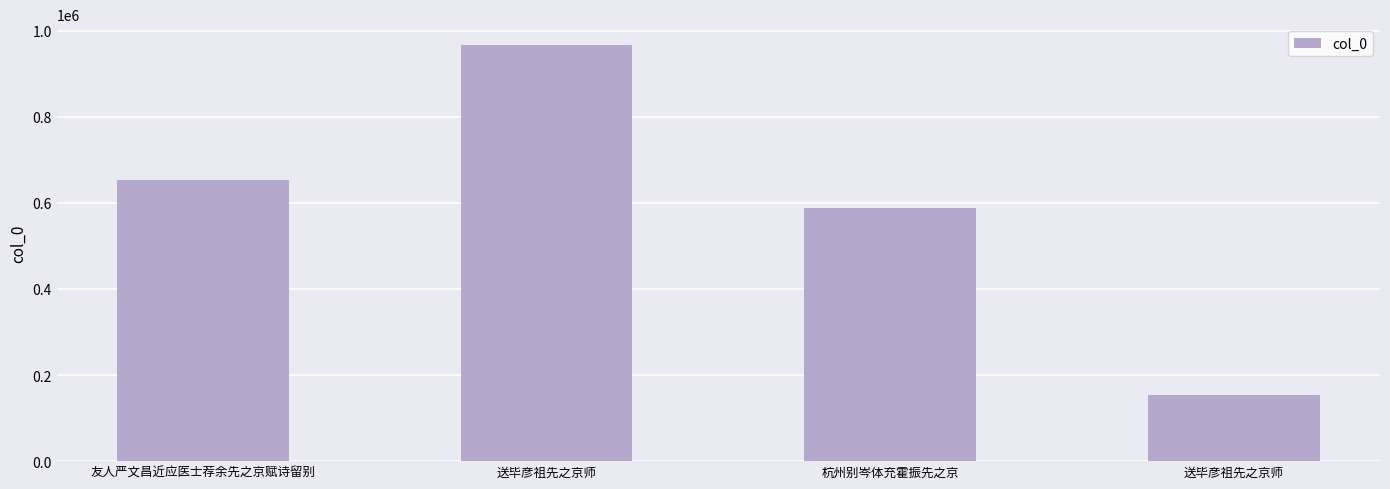

Is it true that the value at 送毕彦祖先之京师 is 1733874?

False